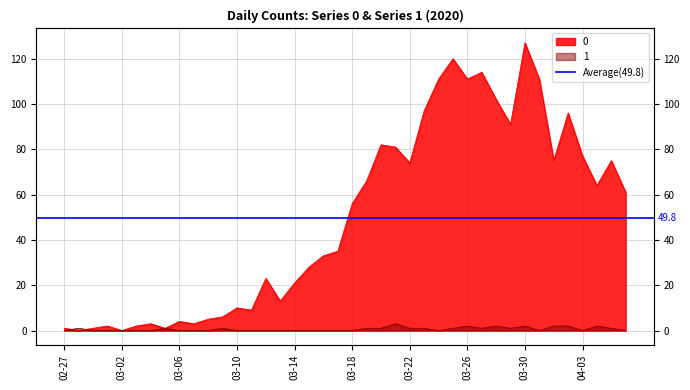

True or false: 0 has more than 2 interior local peaks.

True